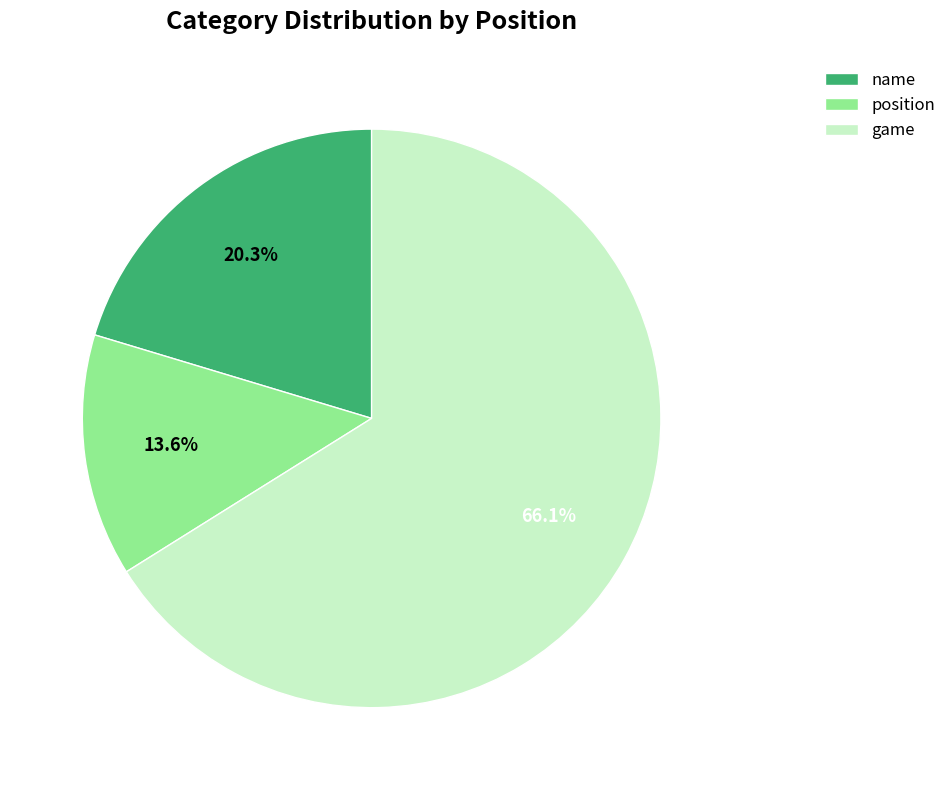

Which has a higher value, position or name?

name